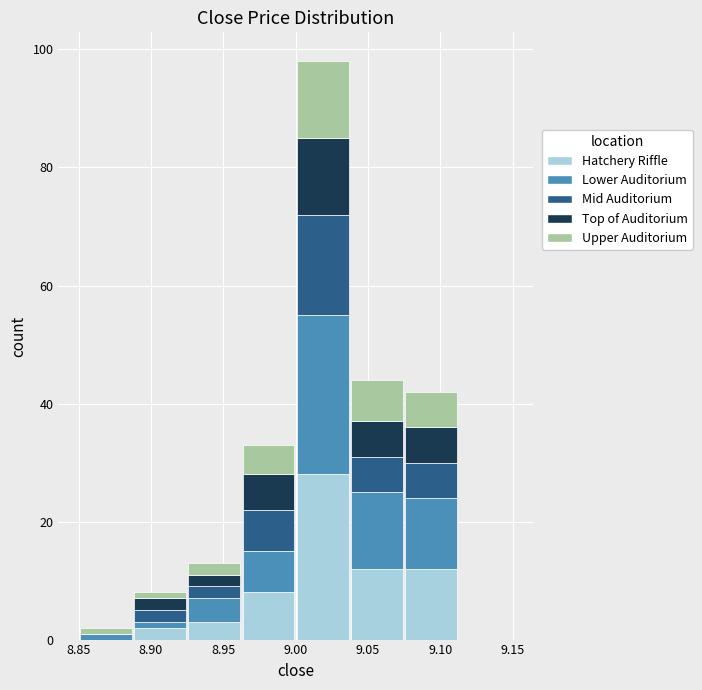

What is the total height of the stacked bar covering 8.850 to 8.890 on the x-axis? Neither the bar edges nor the heights are printed on the chart, so give them approximately, as read against the axes.

2